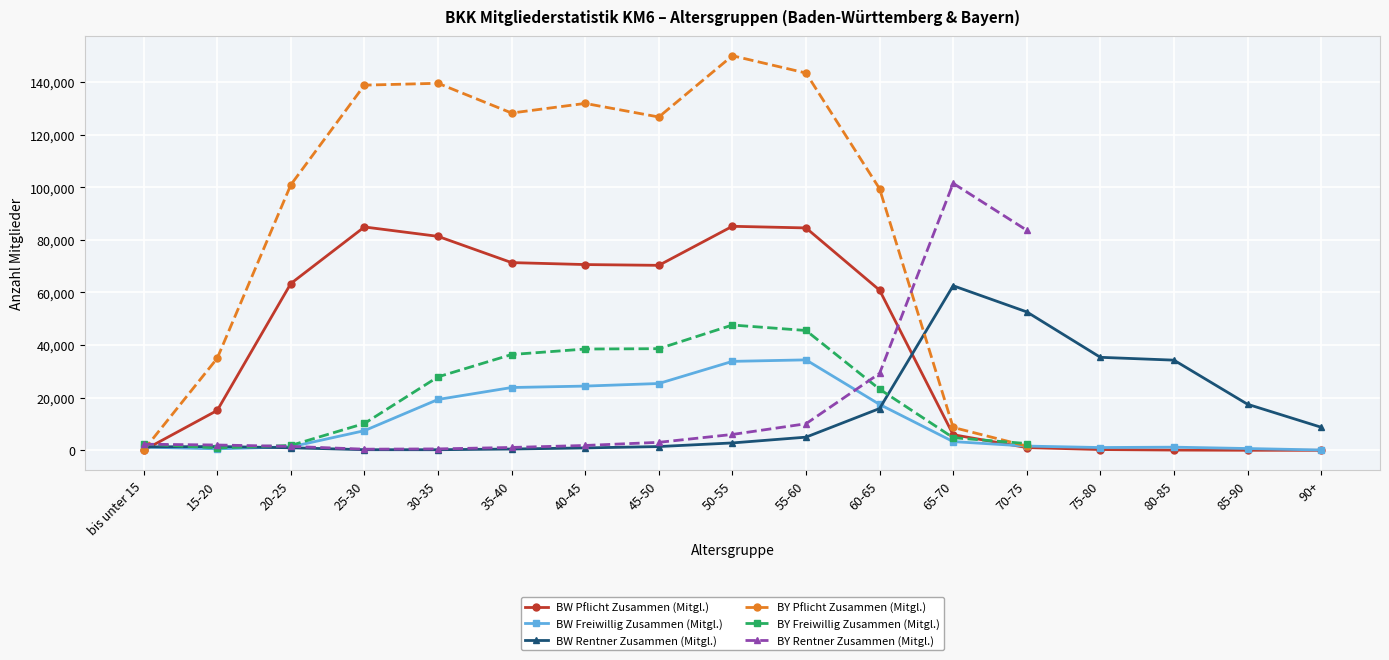

Which series has the widest spread of values?

BY Pflicht Zusammen (Mitgl.)